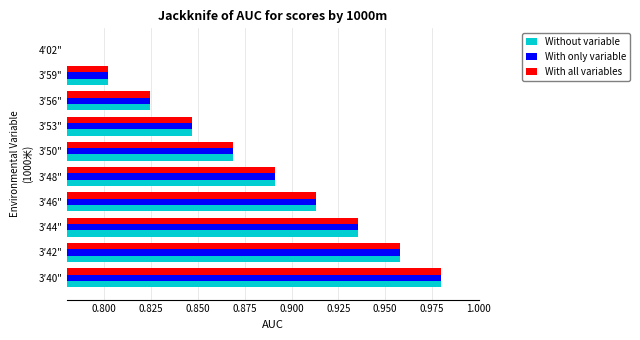

Which label corresponds to the largest value in the chart?

3′40"